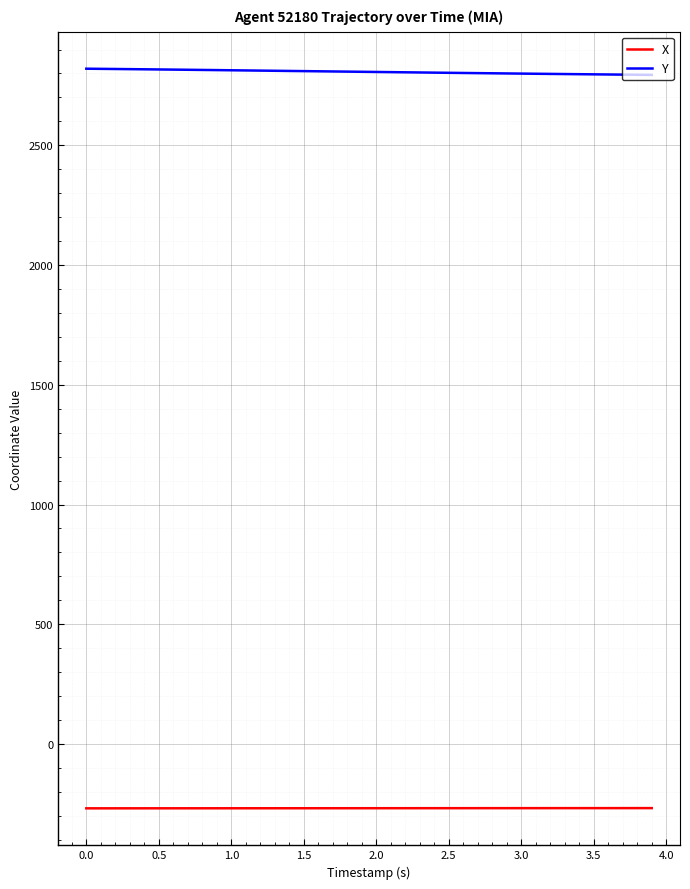

How many lines are shown in the chart?

2